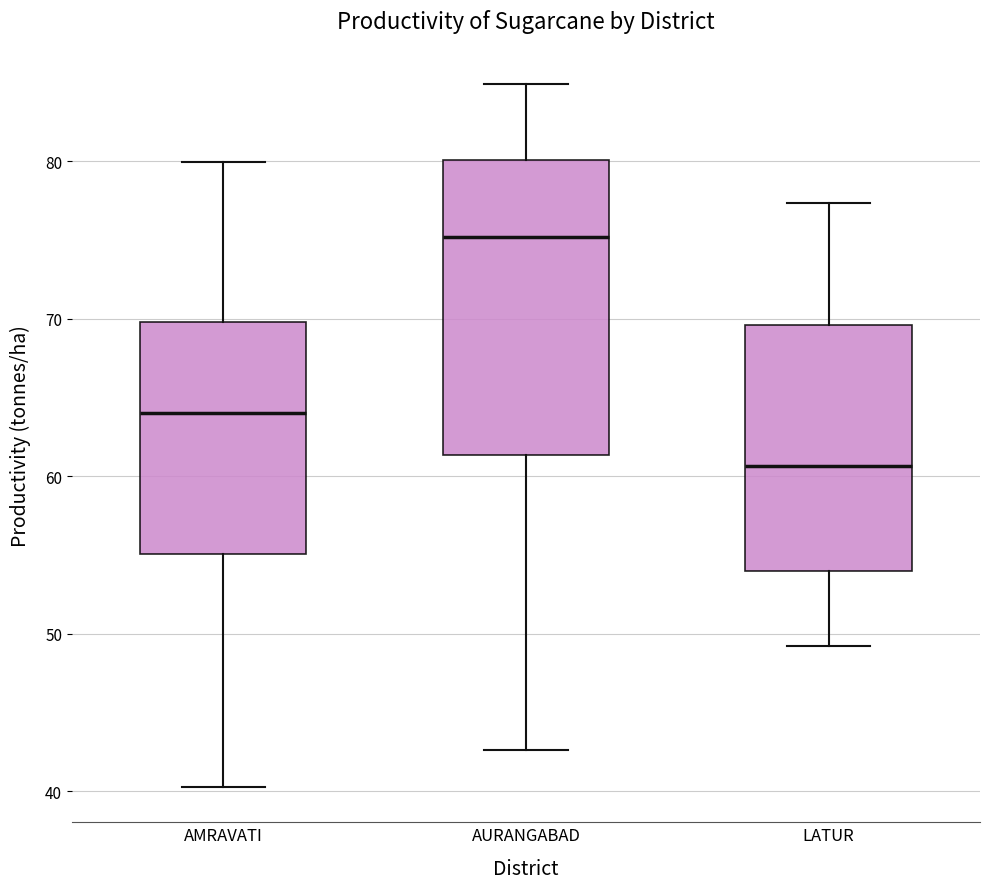

Reading left to right, read every box against the y-axis: the position of its median line, the range the box covers, and the ends of its whiskers. The values are not printed on the chart, so give them approximately, as read against the axis.

AMRAVATI: median 64, box 55 to 70, whiskers 40 to 80
AURANGABAD: median 75, box 61 to 80, whiskers 43 to 85
LATUR: median 61, box 54 to 70, whiskers 49 to 77